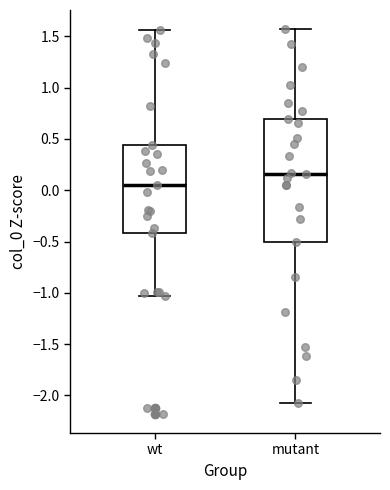

Which box's median line is the highest?

mutant